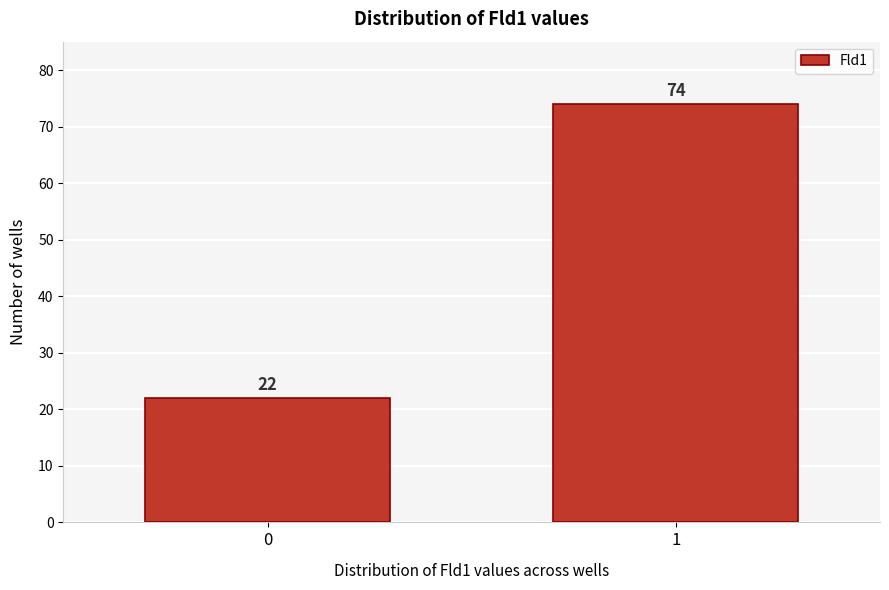

Reading left to right, extract all data points from this chart.

0=22	1=74